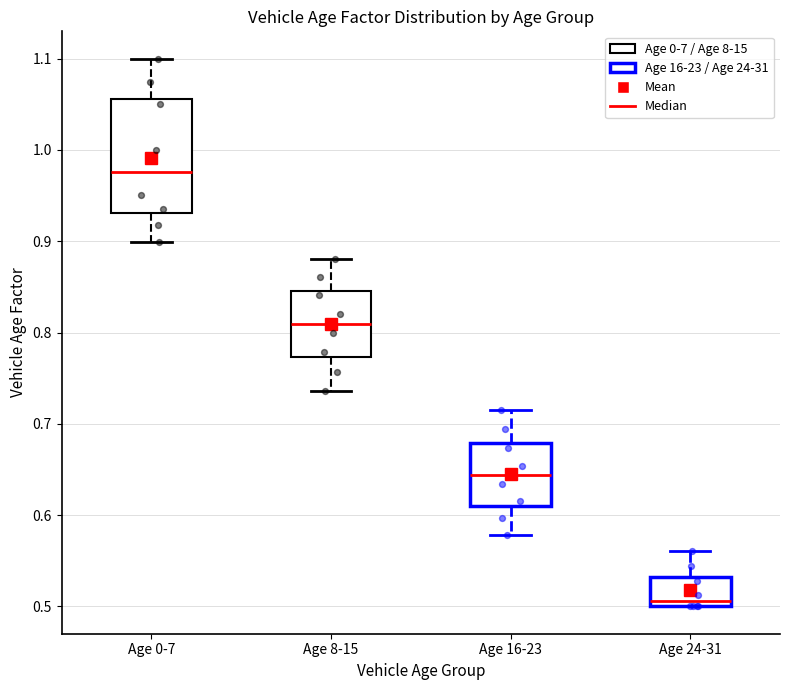

Reading left to right, transcribe this box plot: for each box, give where its median line is, the range the box spans, and where its two whiskers end, as read against the y-axis. The values are not printed on the chart, so give them approximately, as read against the axis.

Age 0-7: median 0.98, box 0.93 to 1.06, whiskers 0.90 to 1.10
Age 8-15: median 0.81, box 0.77 to 0.85, whiskers 0.74 to 0.88
Age 16-23: median 0.64, box 0.61 to 0.68, whiskers 0.58 to 0.72
Age 24-31: median 0.51, box 0.50 to 0.53, whiskers 0.50 to 0.56